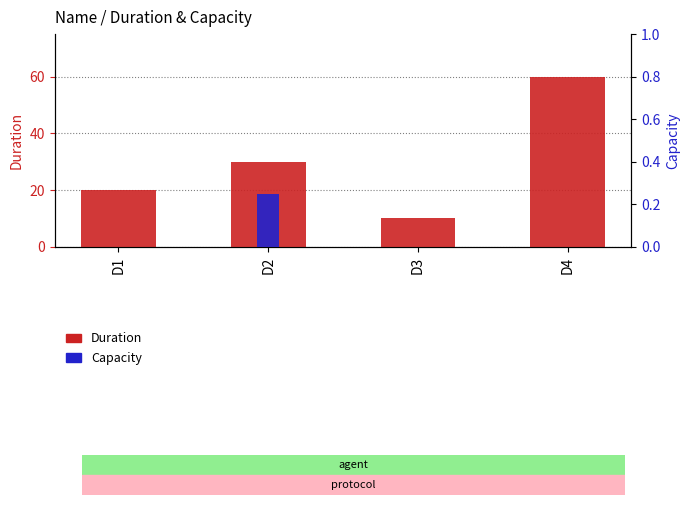

How many data points does each series have?

4